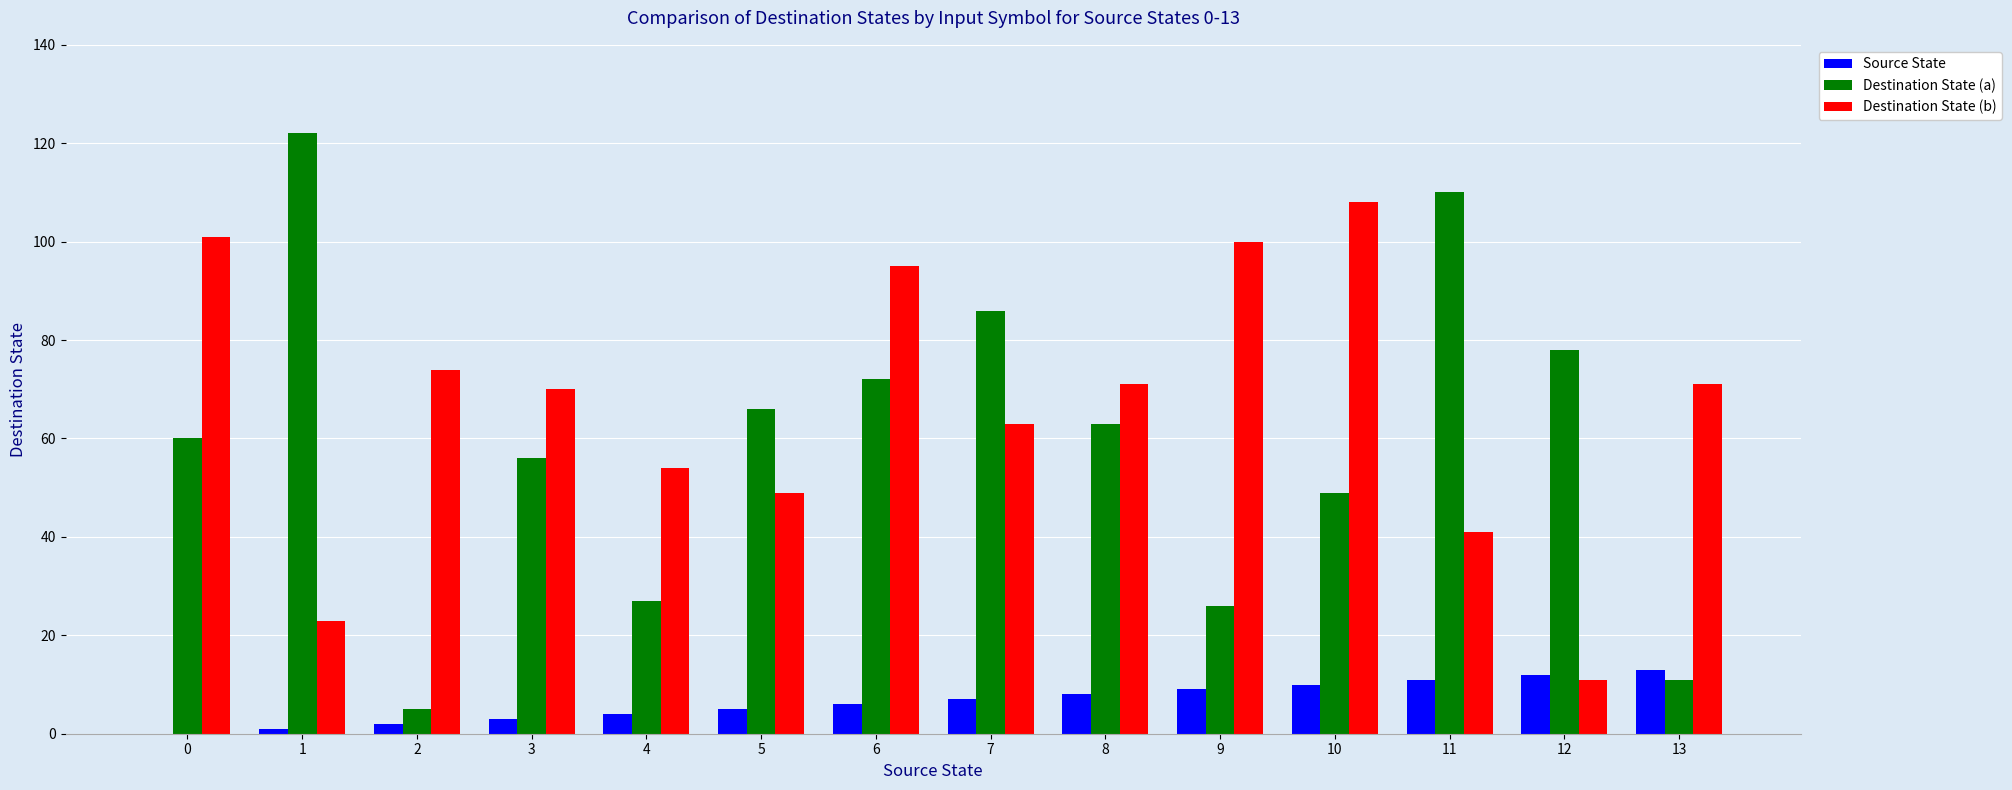

How many groups of bars are there?

14